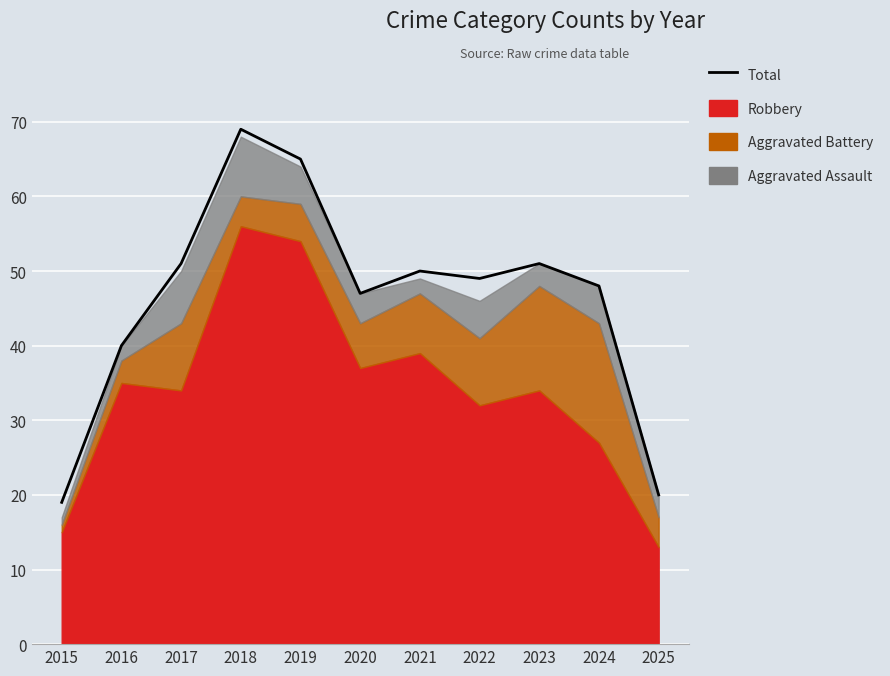

What value does the data have at 2025?

20